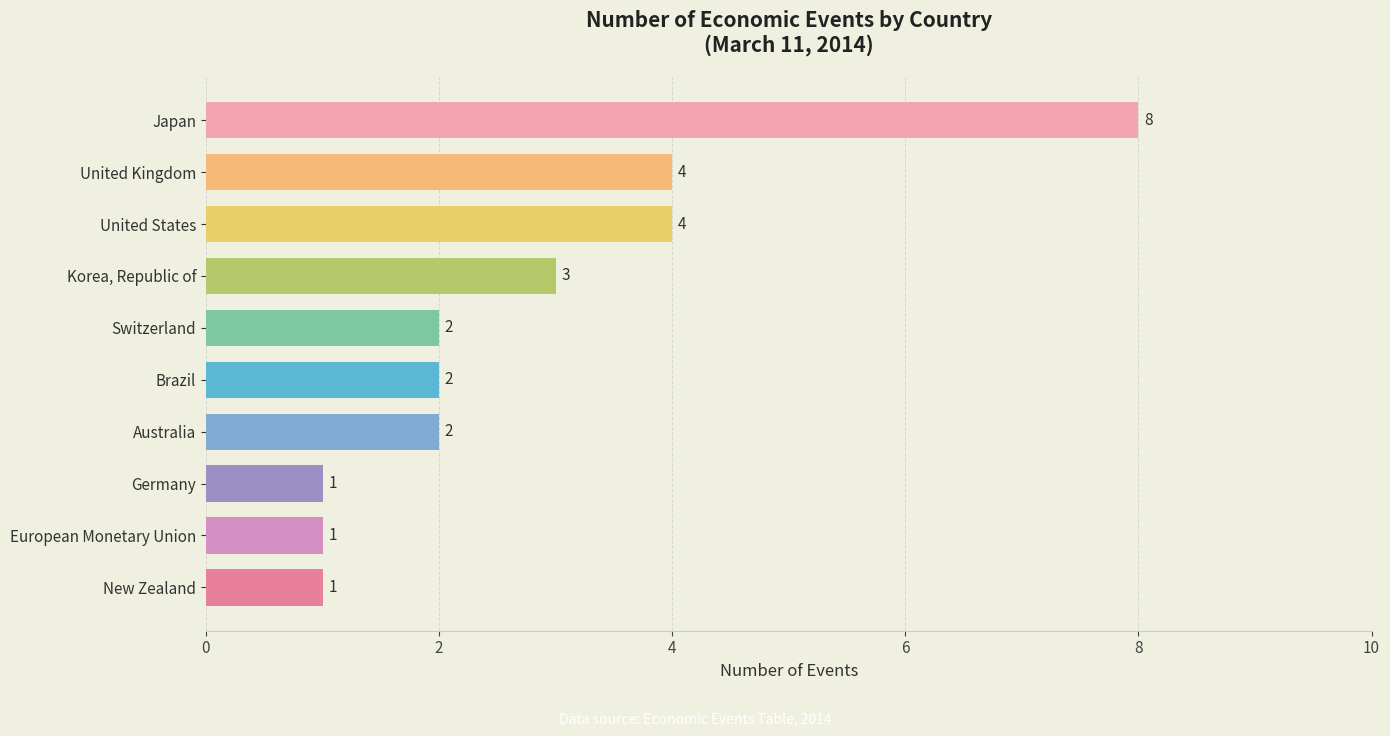

What is the sum of all values?

28